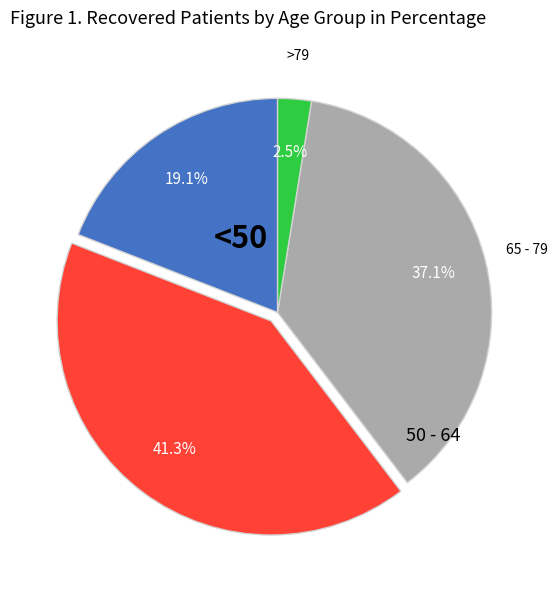

Is there any slice that represents more than half of the pie?

No